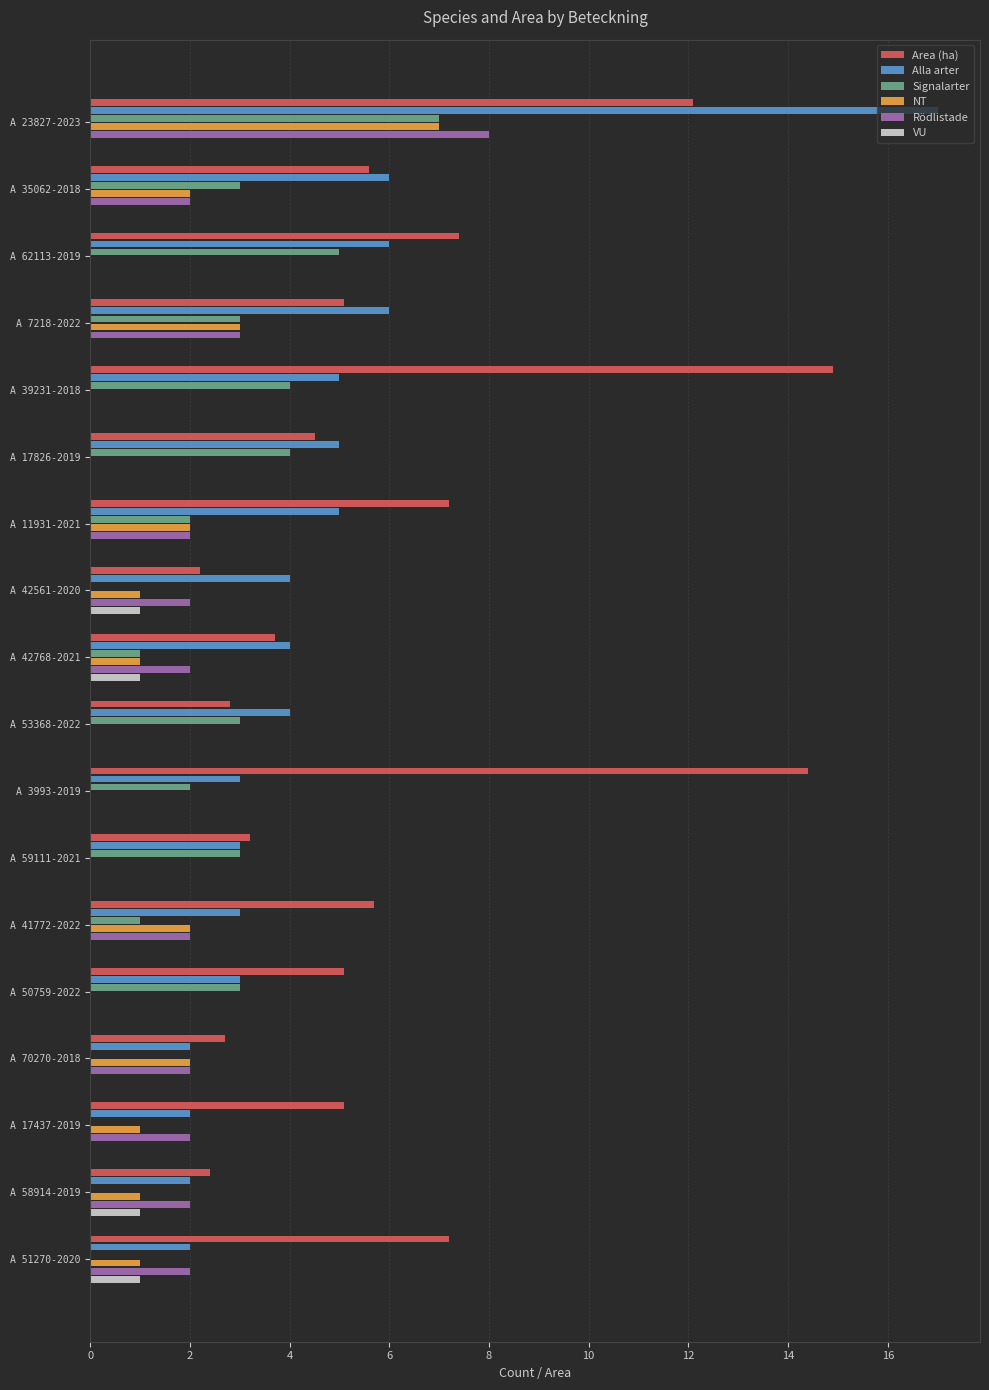

Which series has the largest total across all categories?

Area (ha)